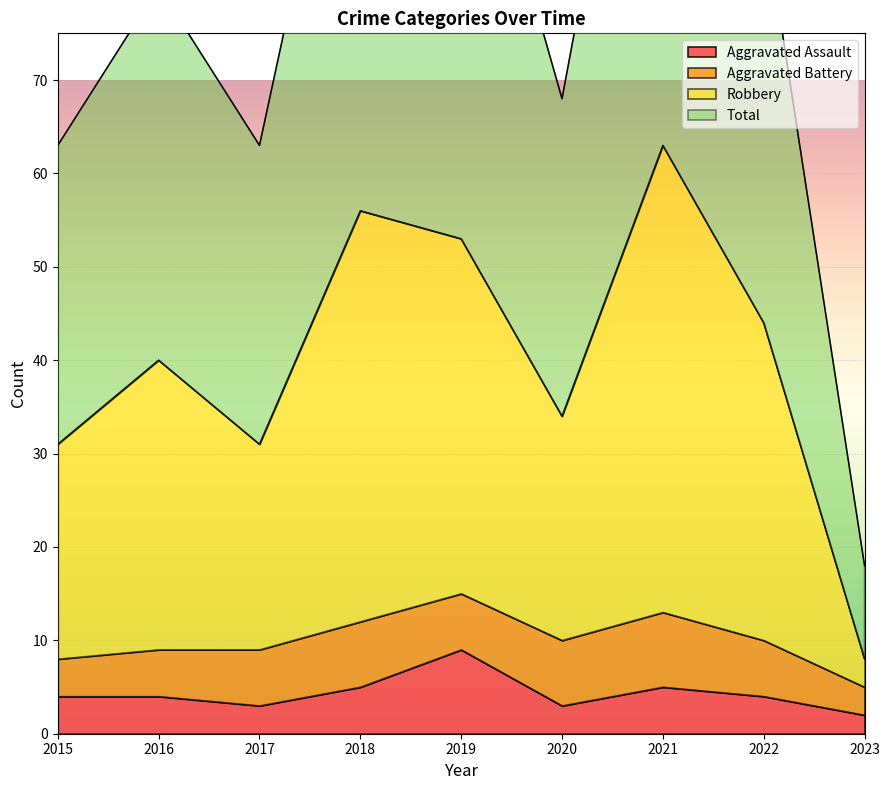

True or false: Aggravated Assault has a value of 4 at 2016.

True